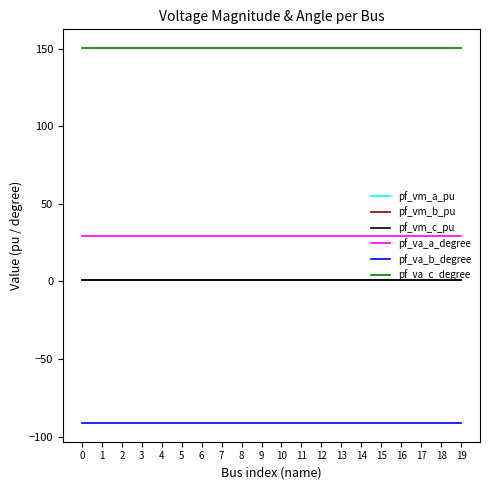

How many lines are shown in the chart?

6